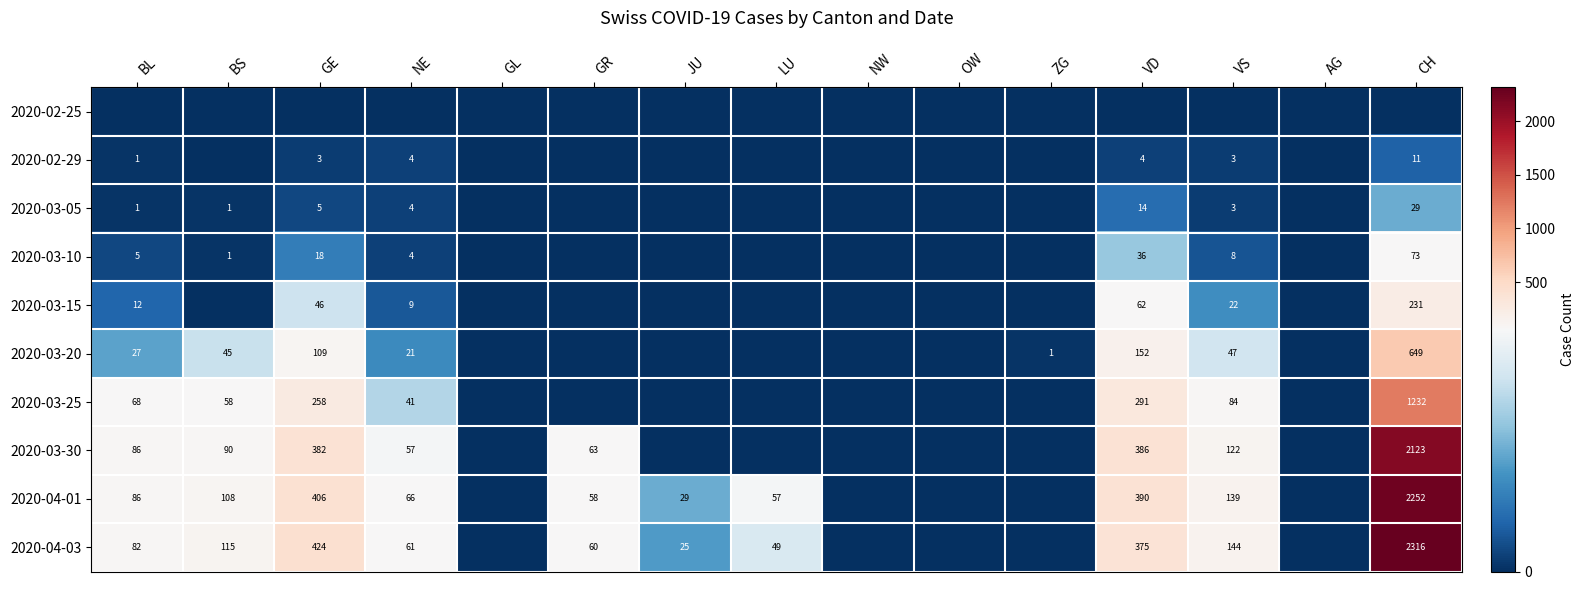

True or false: 2020-03-30 has a value of 51 at BS.

False